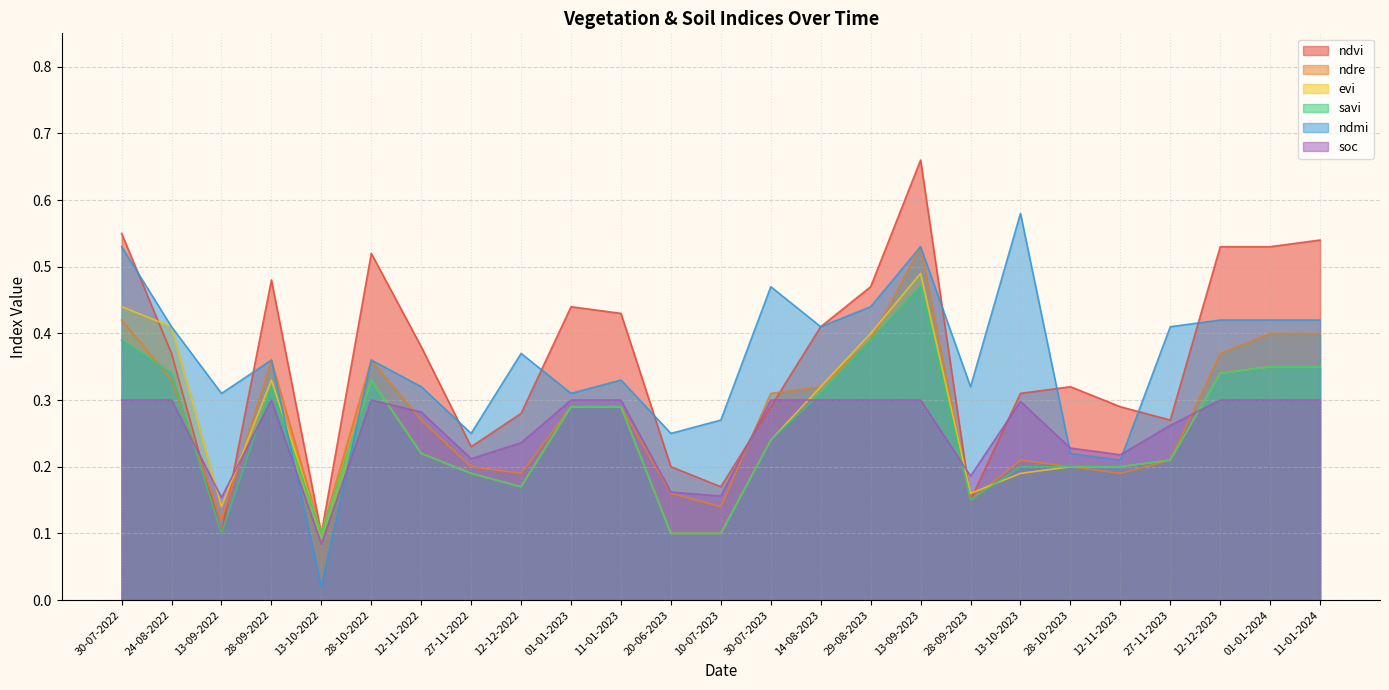

What is the difference between the maximum and second lowest values in the soc series?

0.1